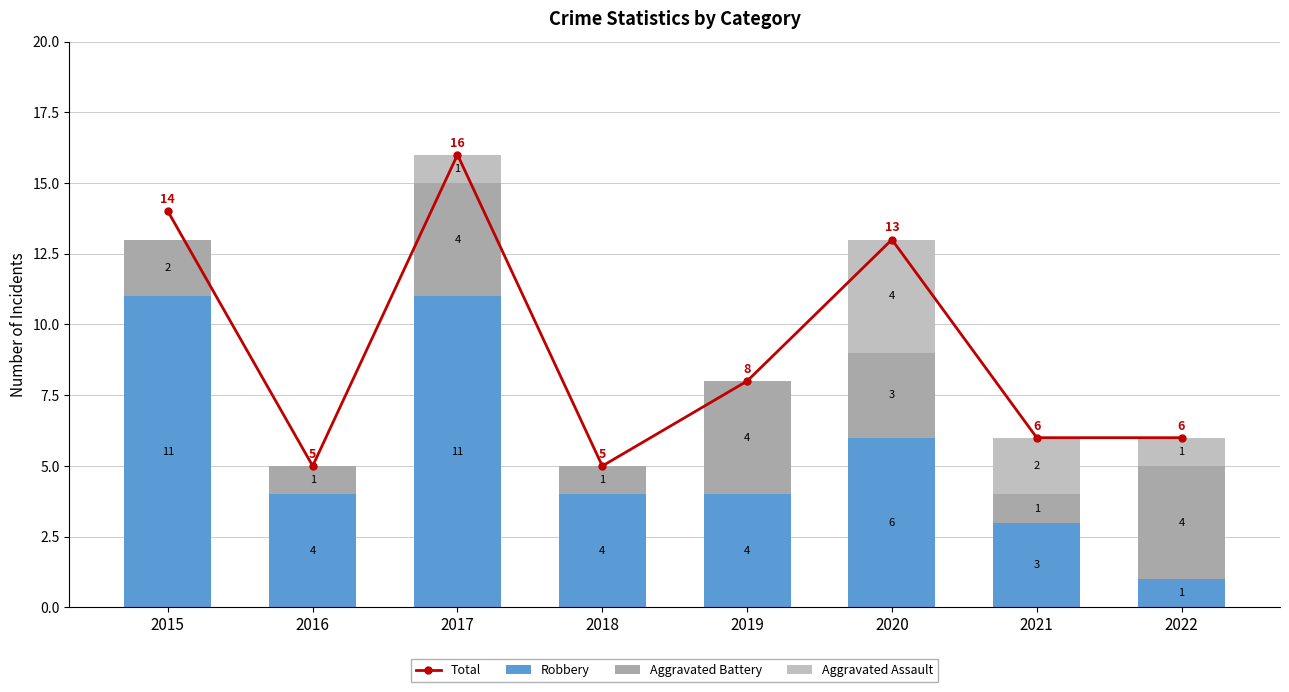

How many groups of bars are there?

8